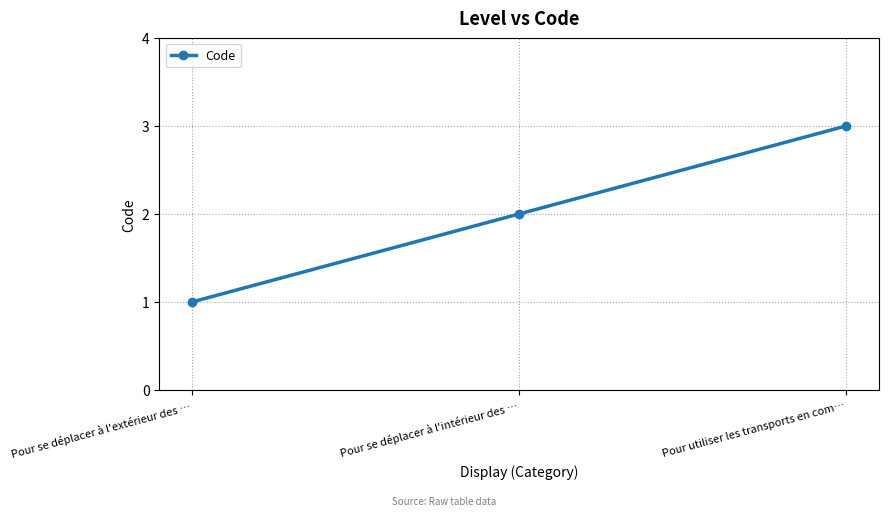

What is the ratio of the value at Pour utiliser les transports en com… to the value at Pour se déplacer à l'extérieur des …?

3.0